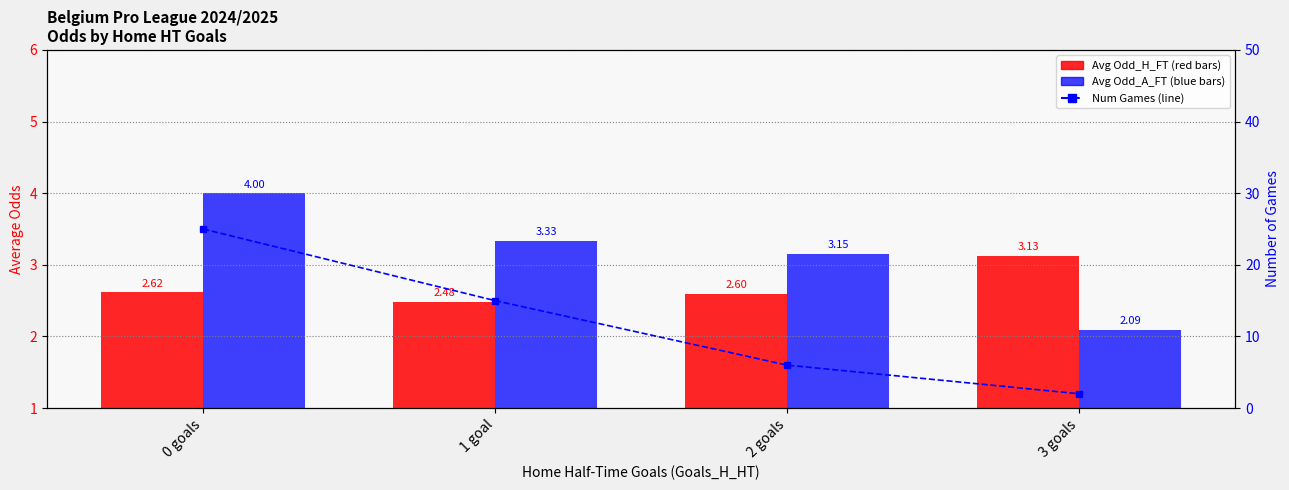

Which series has the largest total across all categories?

Num Games